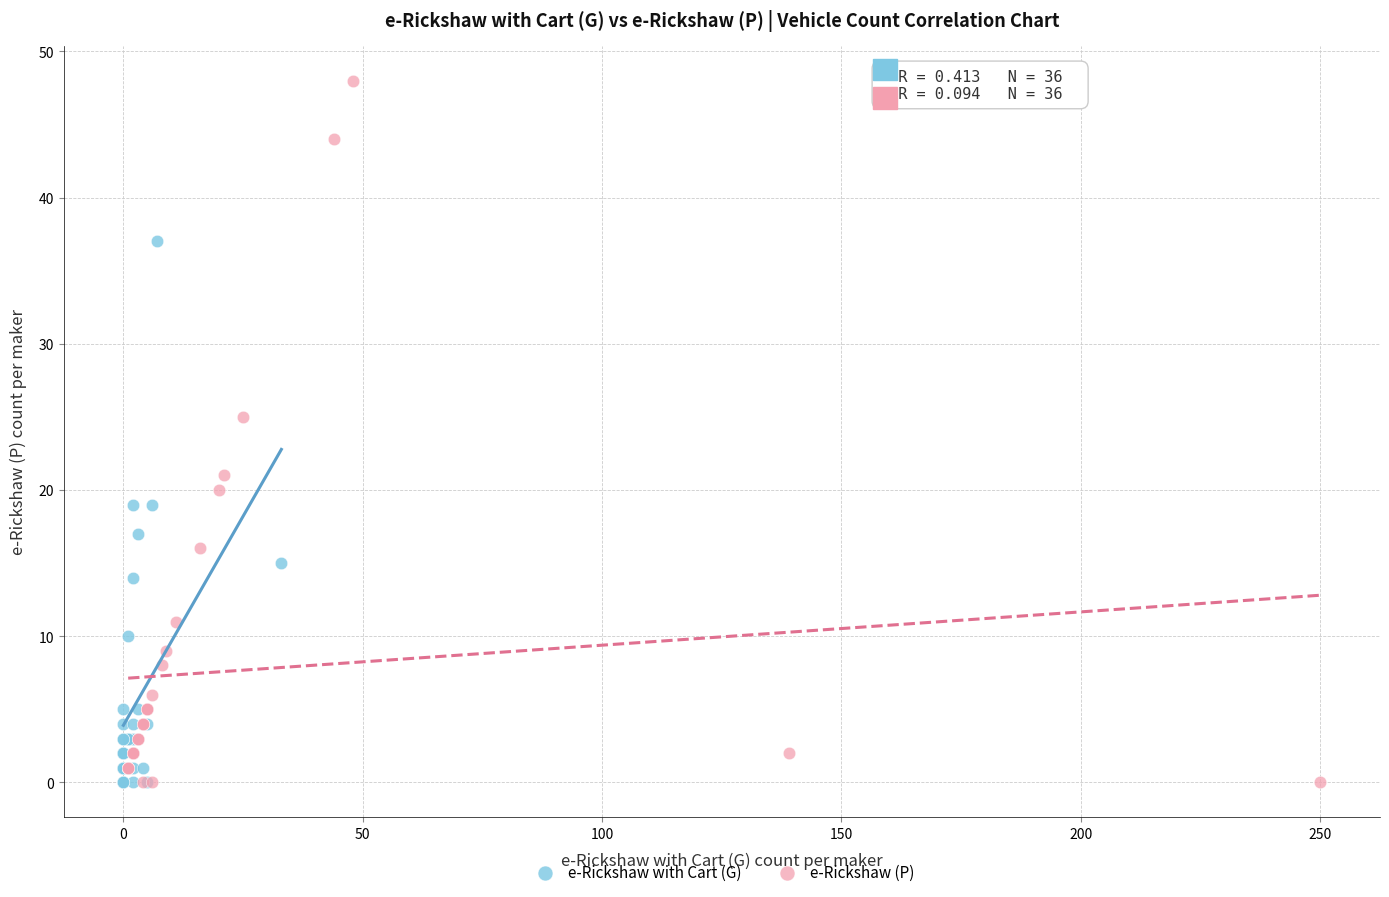

Which series has the largest Y range (max minus min)?

e-Rickshaw (P)